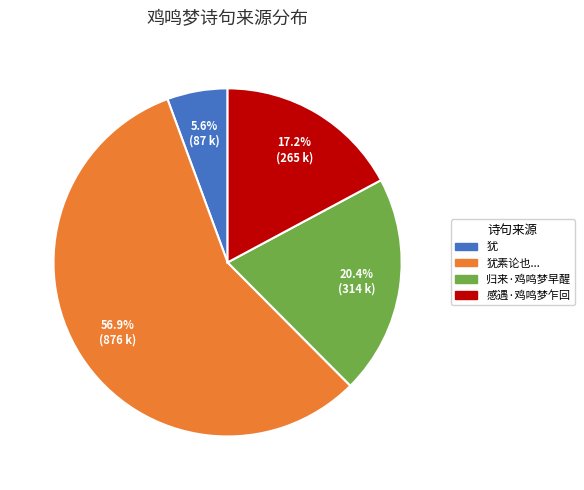

Is there a majority slice in this chart?

Yes